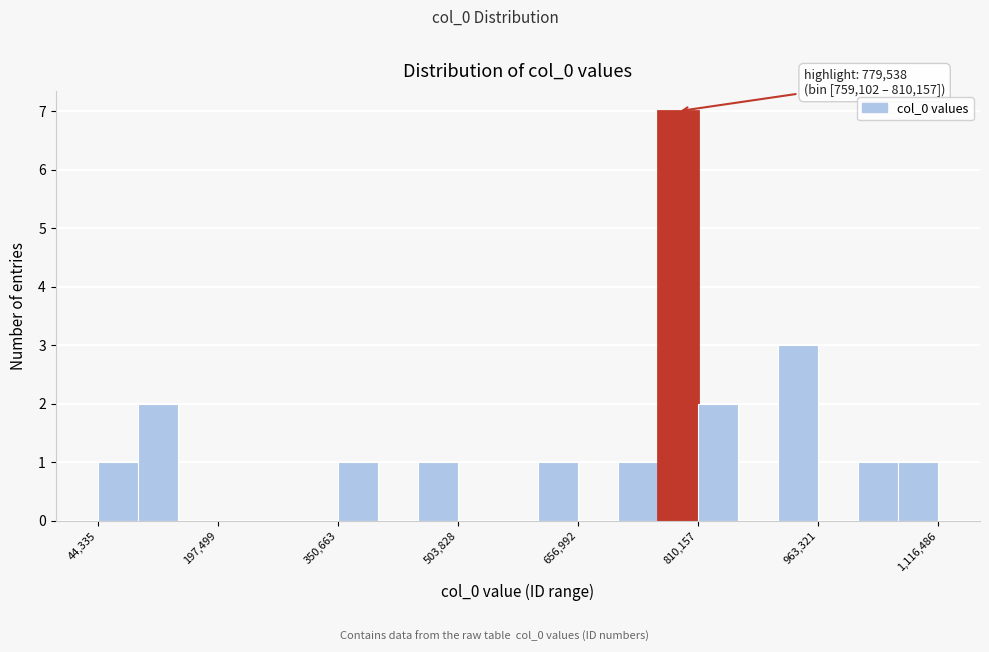

Read against the x-axis, roughly where is the centre of the tallest bar?

780000